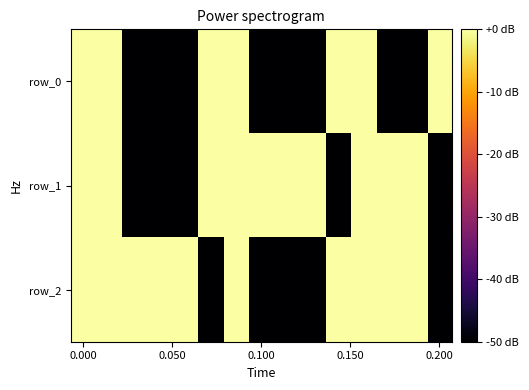

How many row_1 values are between -50 and 0?

15